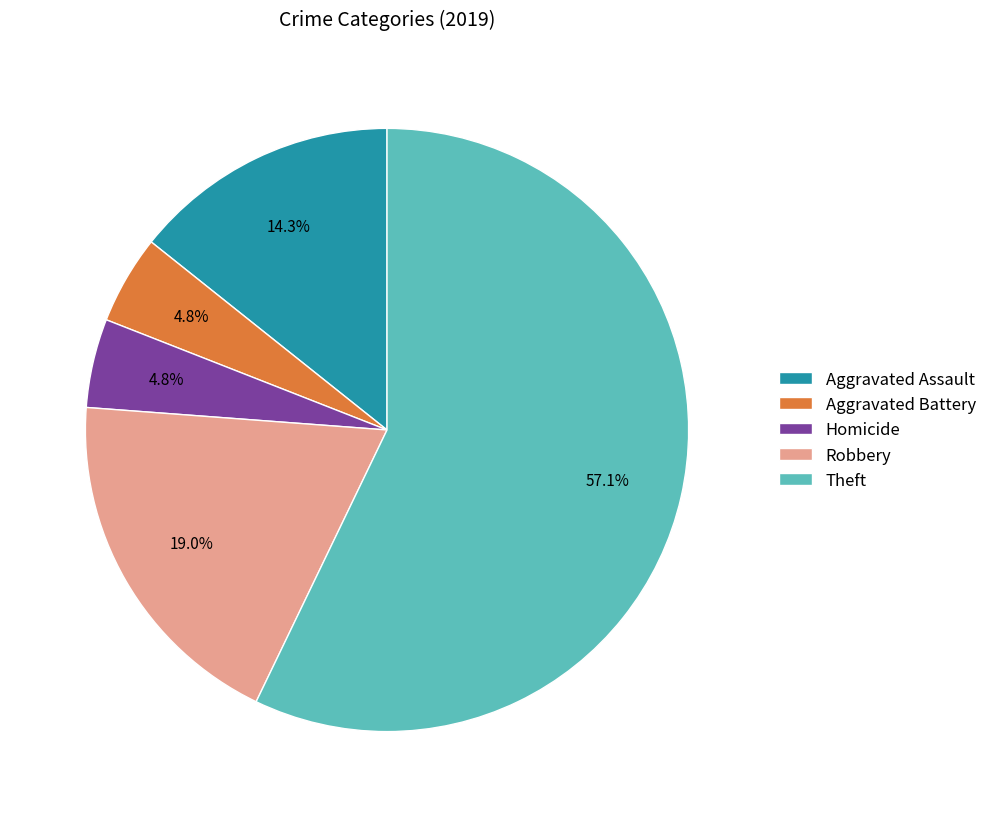

Which has a higher value, Homicide or Aggravated Assault?

Aggravated Assault